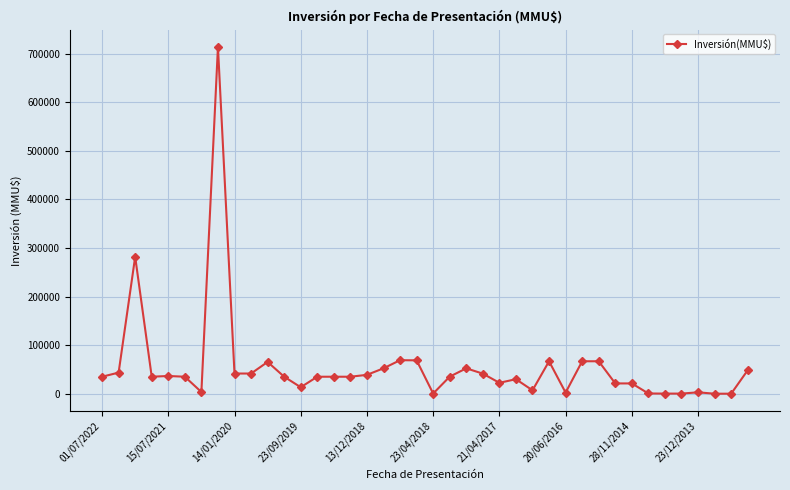

What is the greatest value displayed?

714200